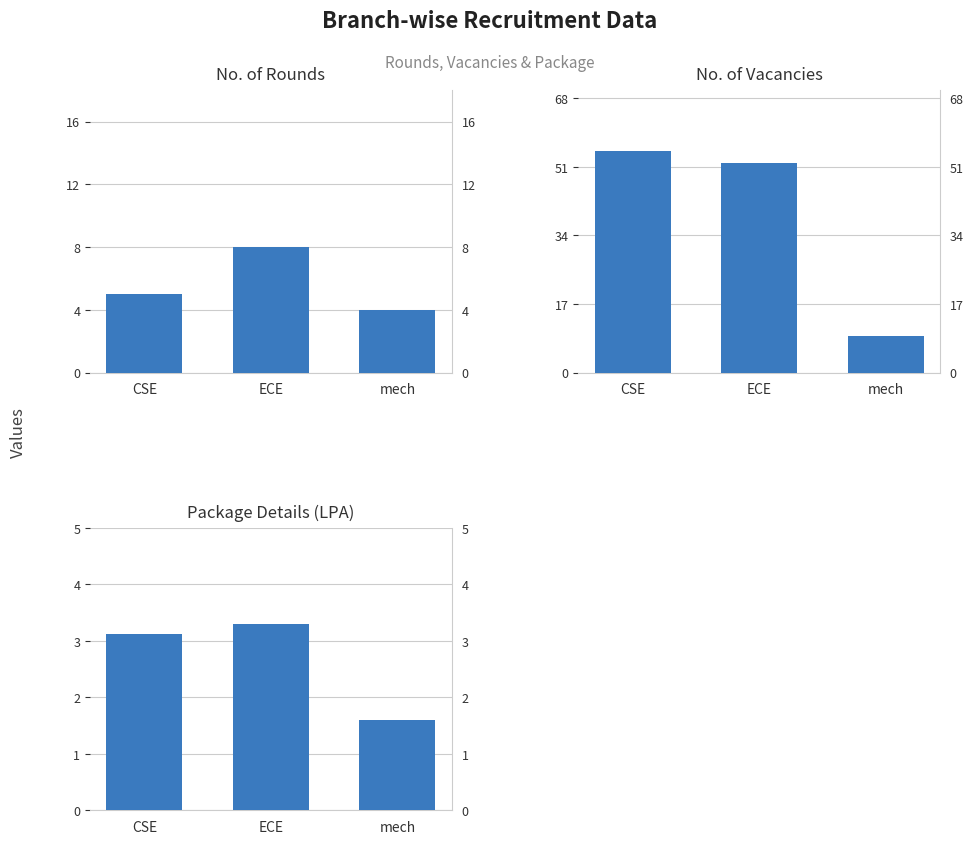

How many bars are there in each group?

3